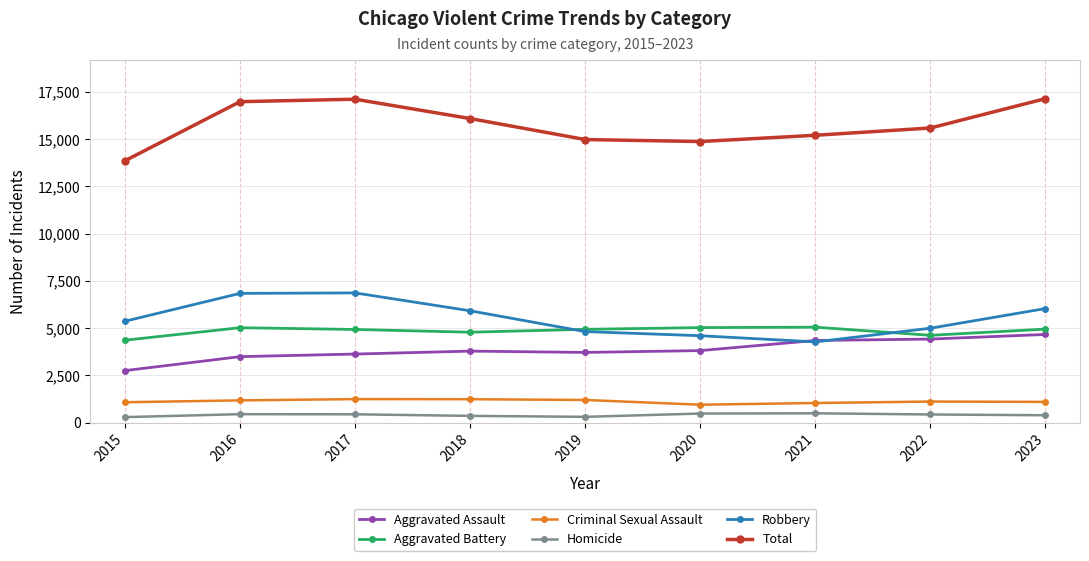

Where is Total nearest to the value 15507?

2022